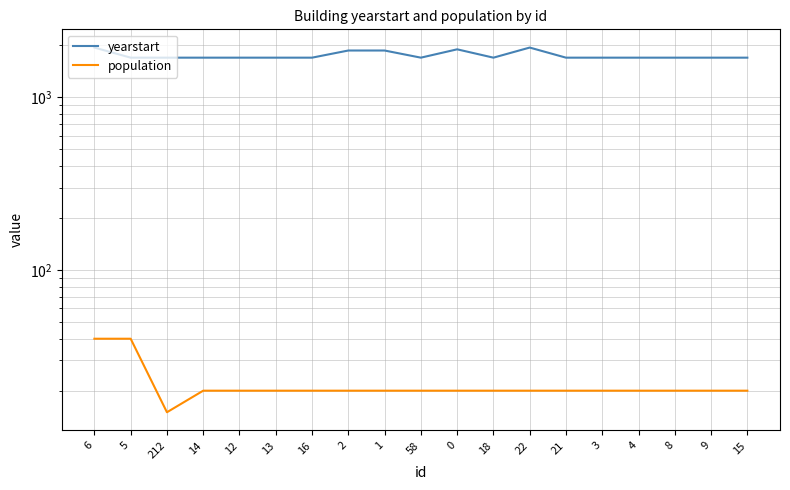

What is the sum of all population values?

415